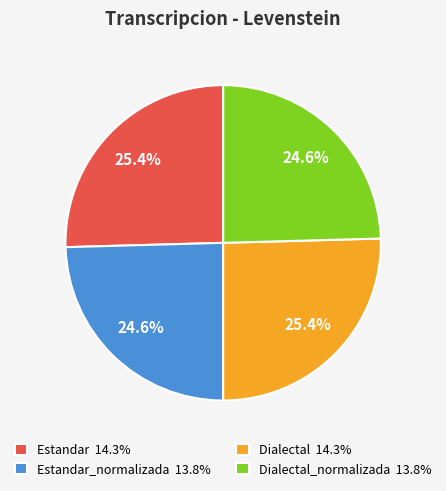

To the nearest percent, what is the difference between the largest and smallest slice percentages?

1%